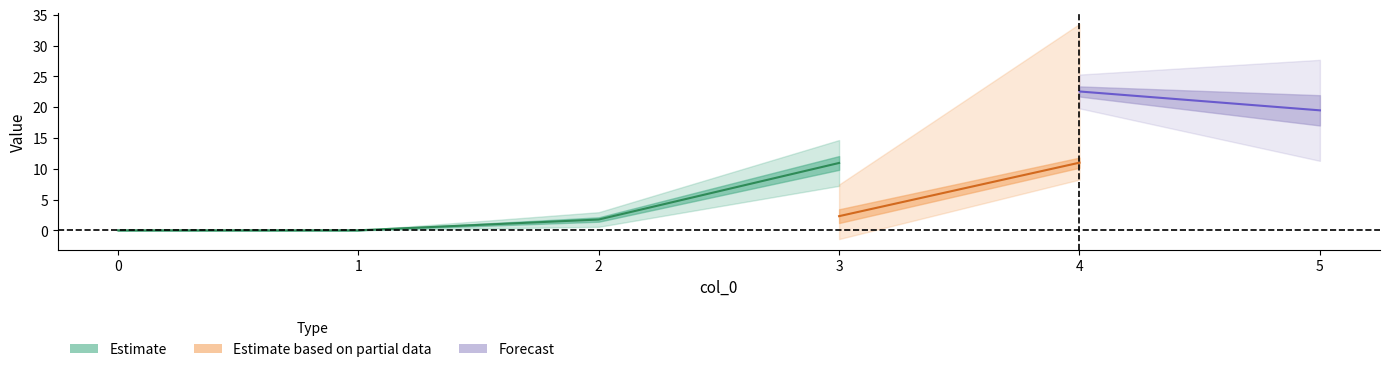

List the labels in order of 2 value, smallest first.

0, 1, 2, 4, 3, 5